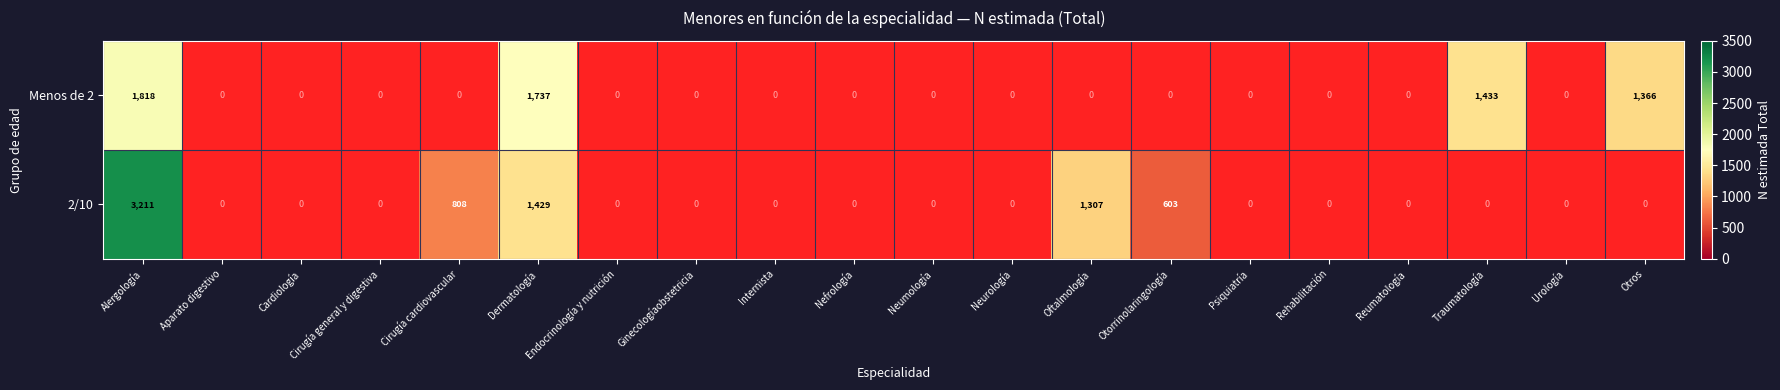

At which category is the sum across all series the highest?

Alergología